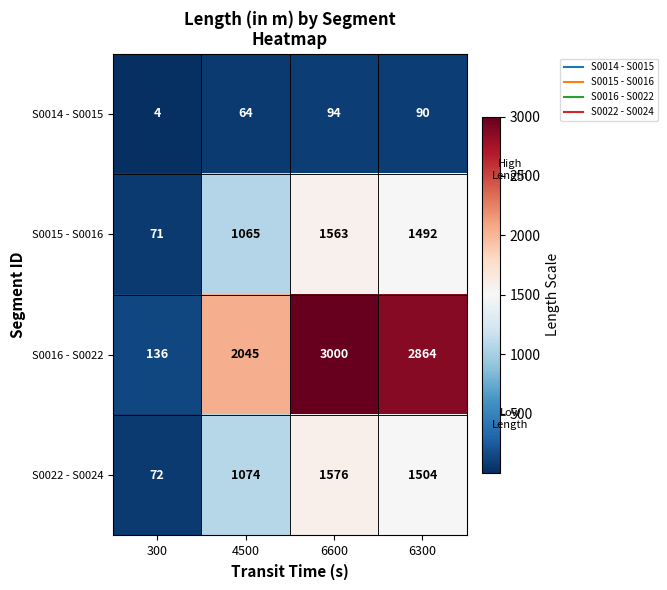

What is the difference between the maximum and minimum values in the S0016 - S0022 series?

2864